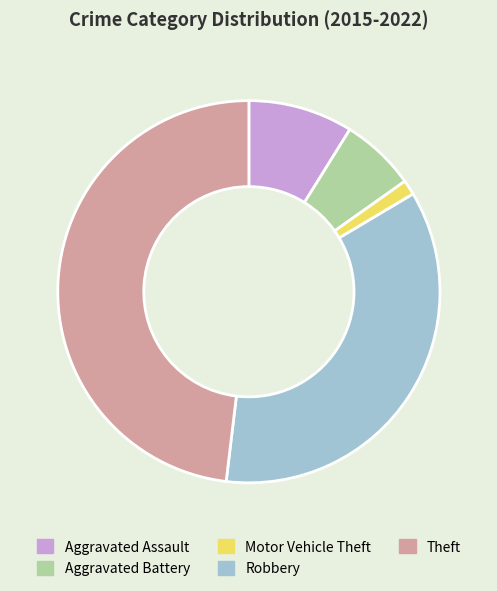

Does any single category account for the majority?

No